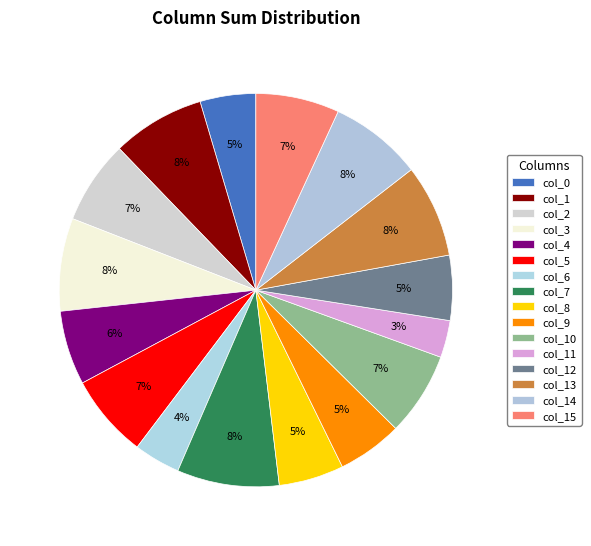

Is there any slice that represents more than half of the pie?

No